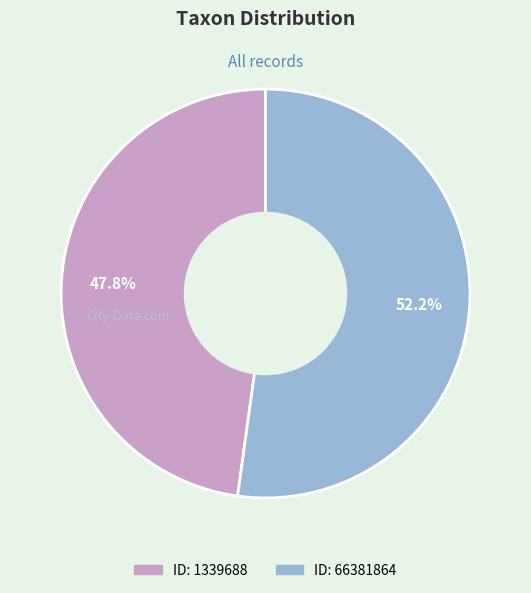

Does any single category account for the majority?

Yes